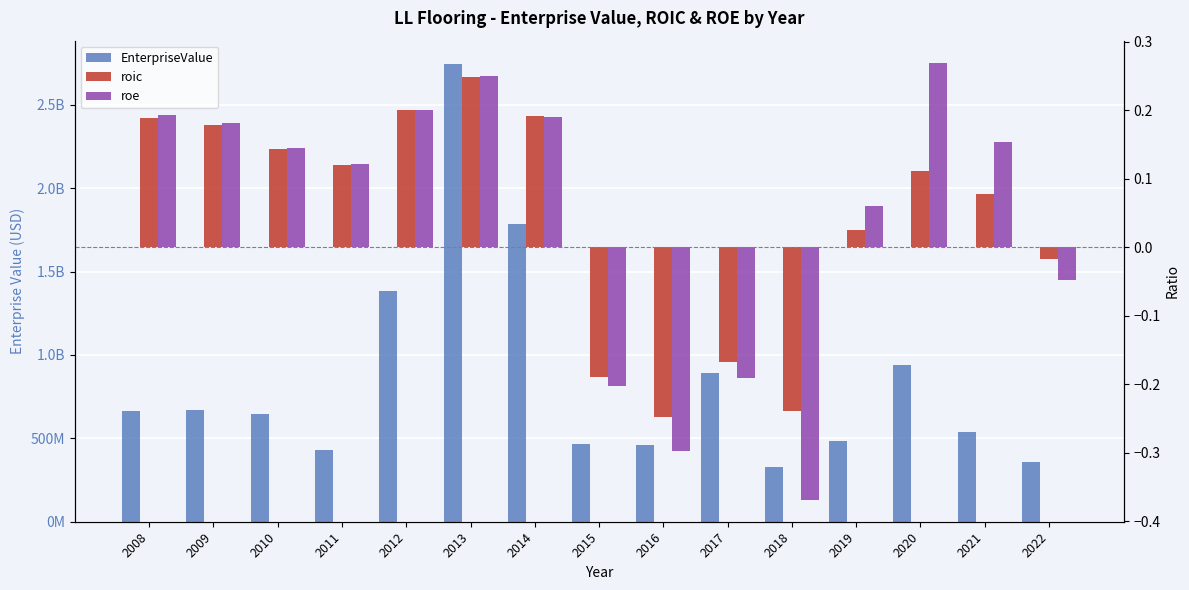

True or false: roe has a value of 0.2 at 2021.

False